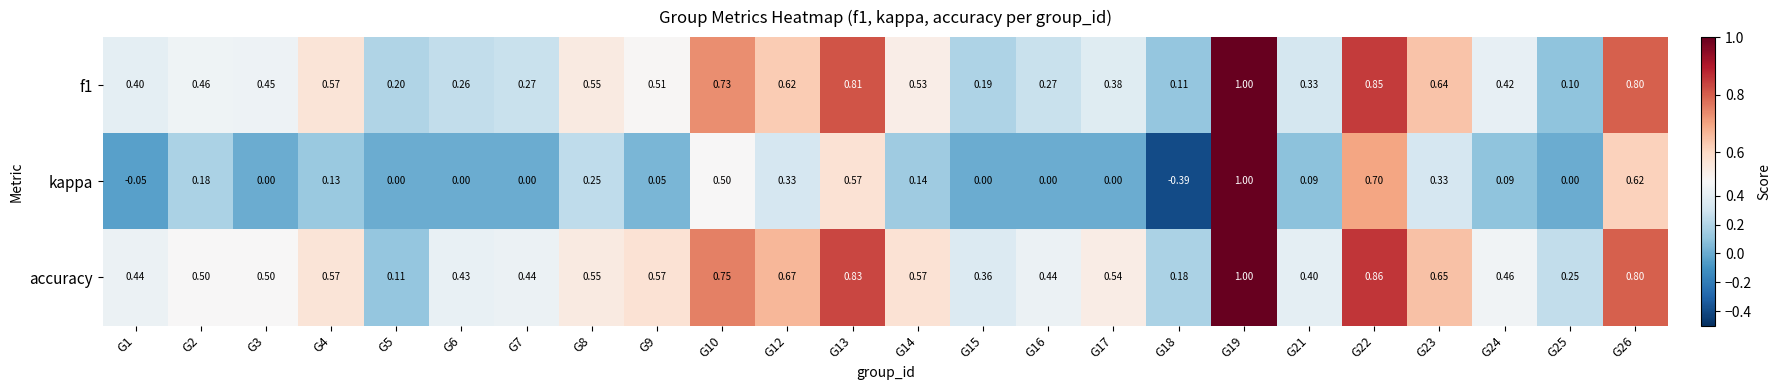

Between G16 and G19, which series saw the biggest shift?

kappa